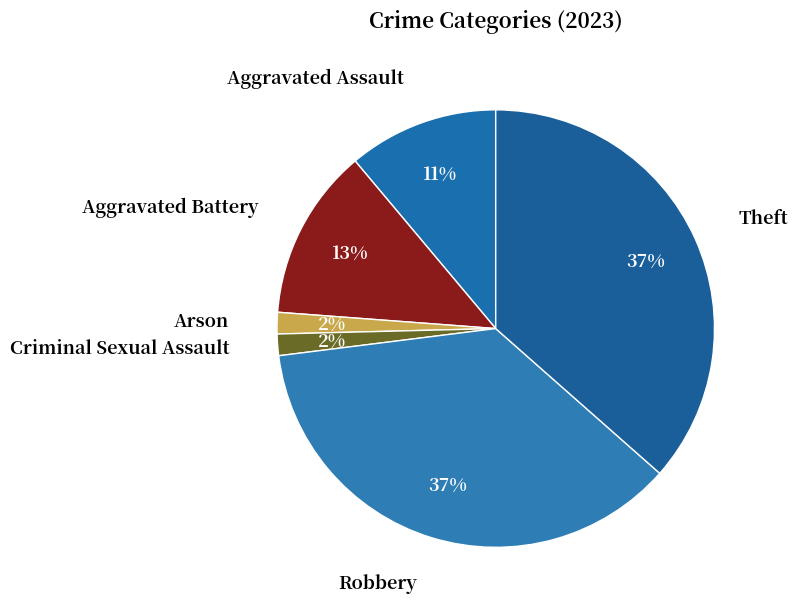

To the nearest percent, what portion does Aggravated Battery represent?

13%